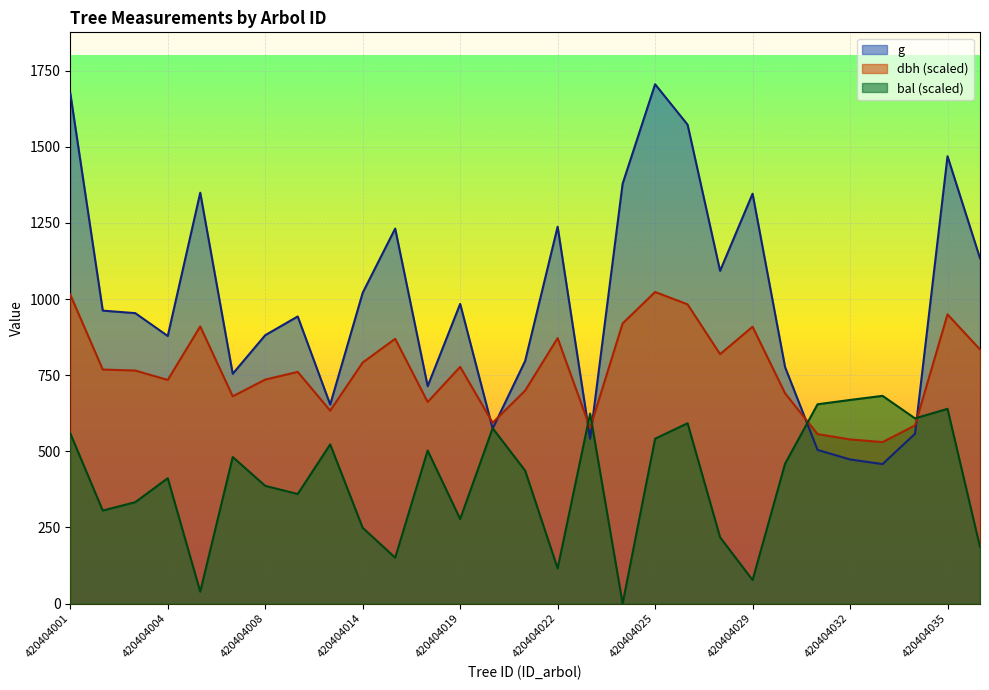

Reading left to right, list all the values displayed in this chart.

dbh: 420404001=1014.5	420404002=768.6	420404003=765.3	420404004=734.6	420404005=910.2	420404007=680.8	420404008=735.7	420404010=760.9	420404013=633.5	420404014=791.6	420404015=869.6	420404018=662.1	420404019=777.4	420404020=594.0	420404021=699.4	420404022=871.8	420404023=576.4	420404024=920.1	420404025=1023.3	420404026=982.7	420404028=819.1	420404029=909.1	420404030=690.6	420404031=556.7	420404032=539.1	420404033=530.3	420404034=585.2	420404035=949.8	420404036=834.5
g: 420404001=1676.4	420404002=962.1	420404003=953.9	420404004=878.8	420404005=1349.4	420404007=754.8	420404008=881.4	420404010=943.0	420404013=653.7	420404014=1020.7	420404015=1231.6	420404018=713.9	420404019=984.2	420404020=574.7	420404021=796.7	420404022=1237.9	420404023=541.2	420404024=1378.8	420404025=1705.5	420404026=1572.8	420404028=1092.7	420404029=1346.1	420404030=776.8	420404031=504.7	420404032=473.4	420404033=458.1	420404034=557.8	420404035=1469.1	420404036=1134.1
bal: 420404001=558.9	420404002=305.5	420404003=333.0	420404004=411.8	420404005=39.1	420404007=481.3	420404008=386.7	420404010=359.9	420404013=522.8	420404014=248.8	420404015=150.8	420404018=502.6	420404019=277.7	420404020=576.0	420404021=436.6	420404022=115.5	420404023=624.1	420404024=0.0	420404025=541.5	420404026=592.2	420404028=217.7	420404029=77.4	420404030=459.3	420404031=654.6	420404032=668.8	420404033=682.2	420404034=608.2	420404035=639.5	420404036=185.6